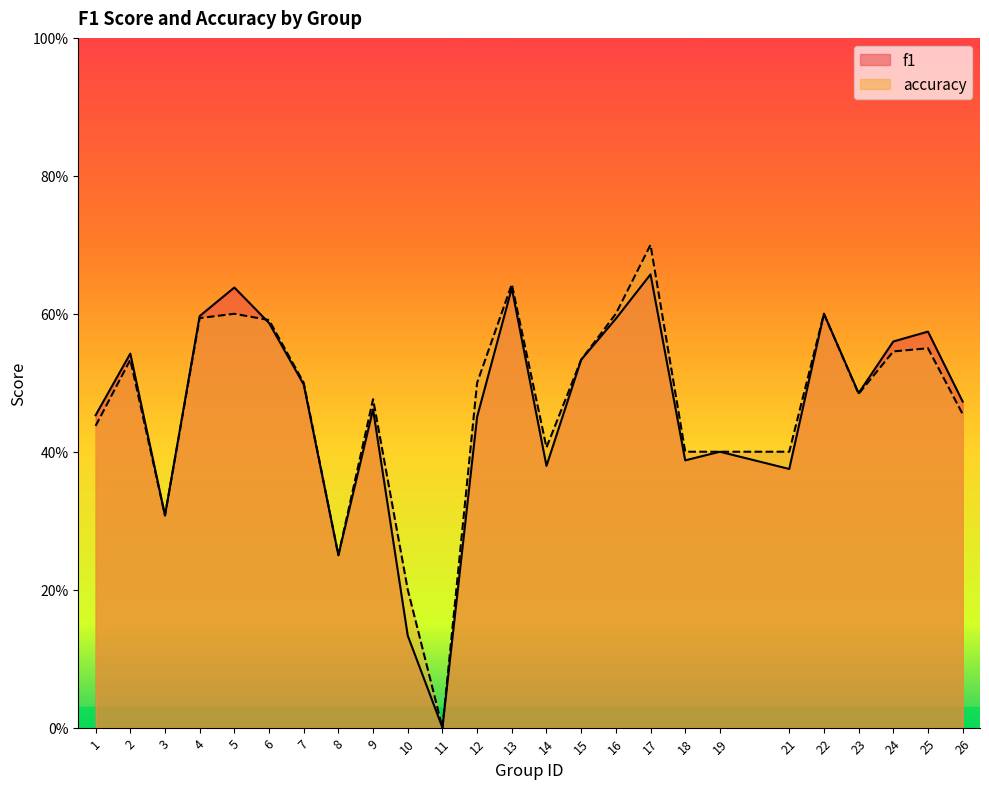

Where do f1 and accuracy first cross each other?

5 and 6